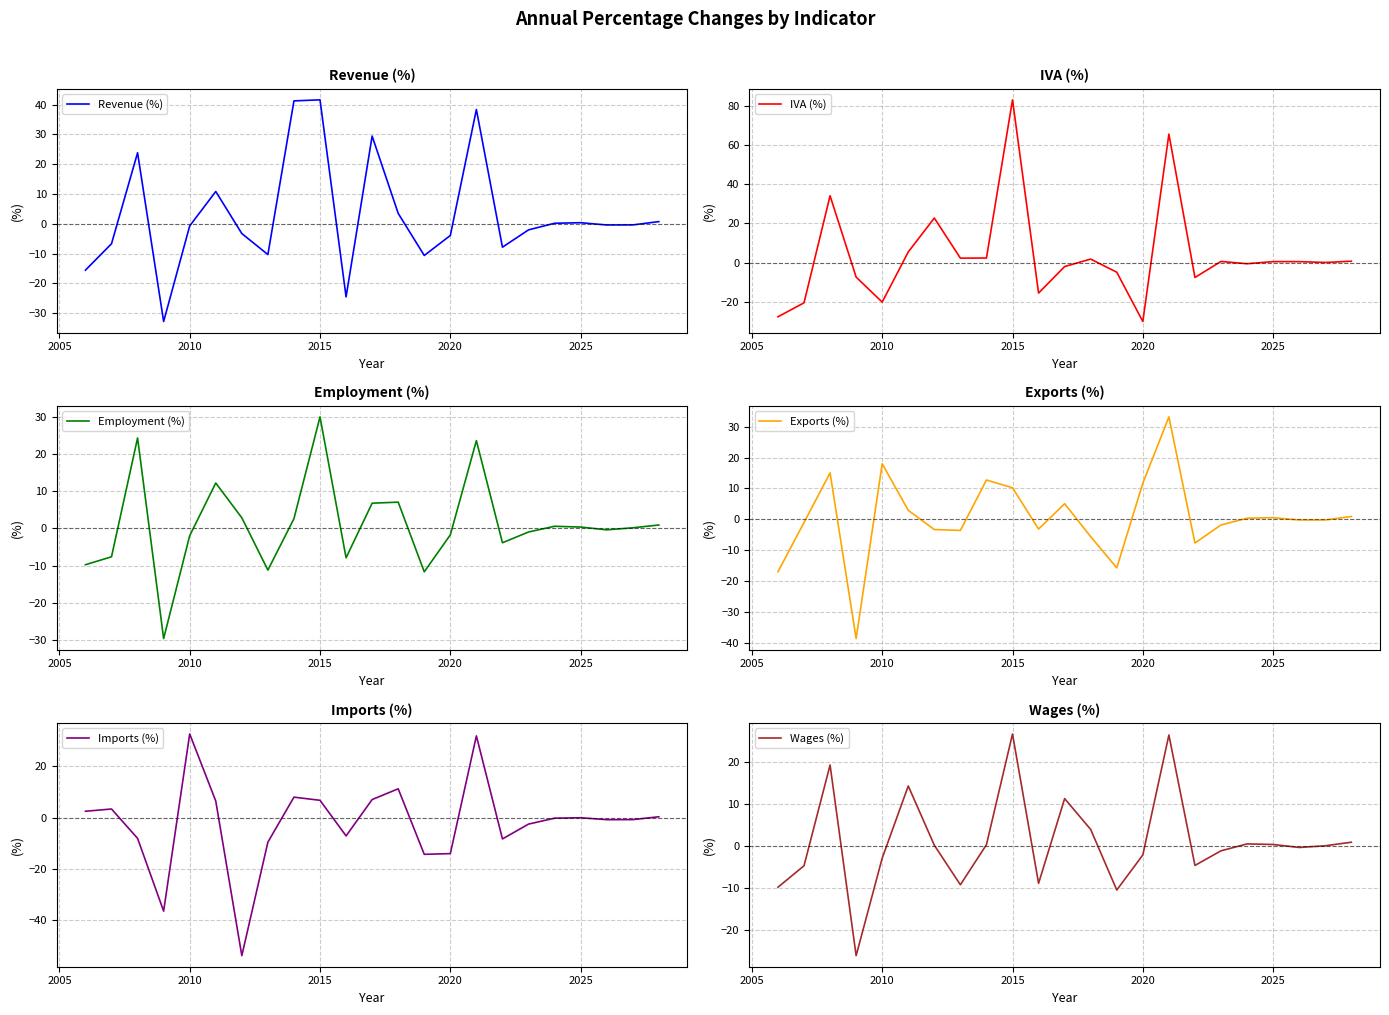

What is the maximum value for Revenue (%)?

41.6